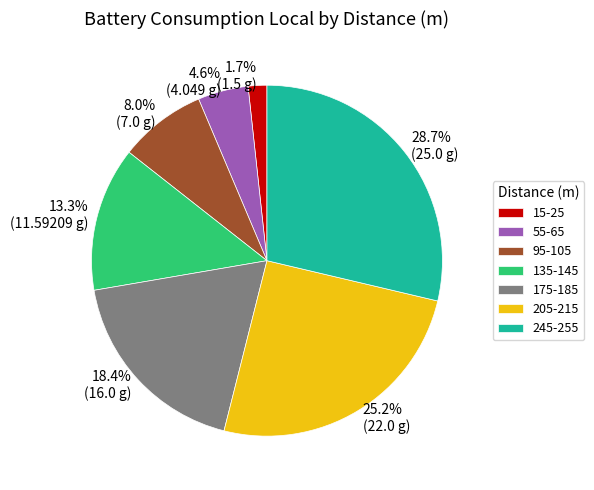

Is there a majority slice in this chart?

No